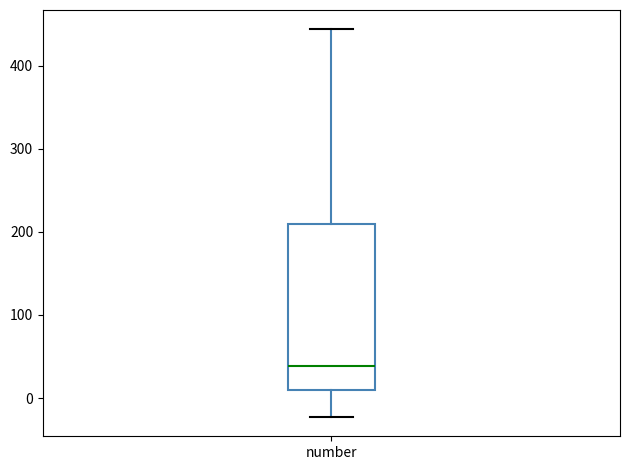

Where does the lower whisker of the box for number end on the y-axis? The values are not printed on the chart, so give them approximately, as read against the axis.

-20